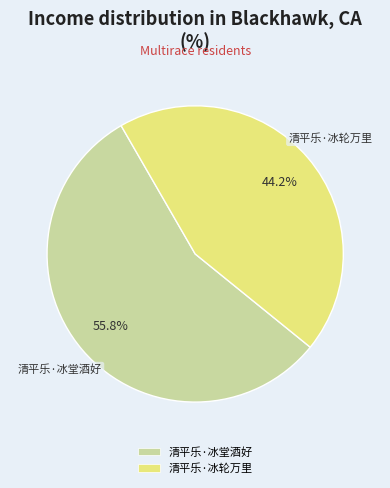

How many slices are in this pie chart?

2